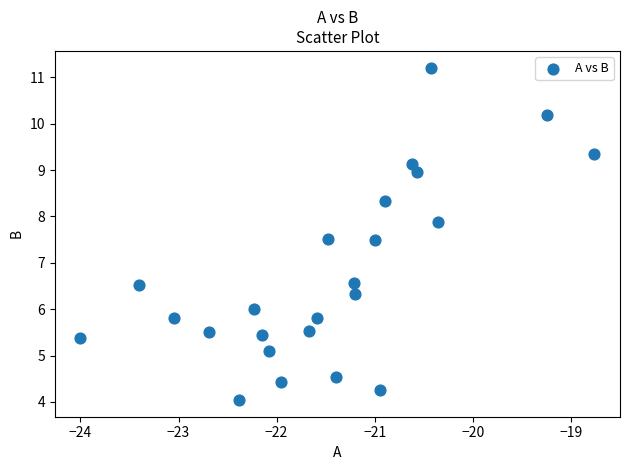

What is the range of X values (max minus min)?

5.2